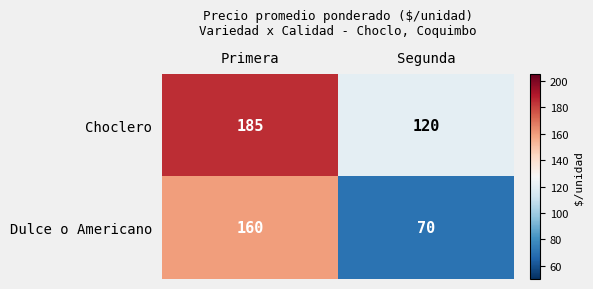

At which category is the sum across all series the highest?

Primera